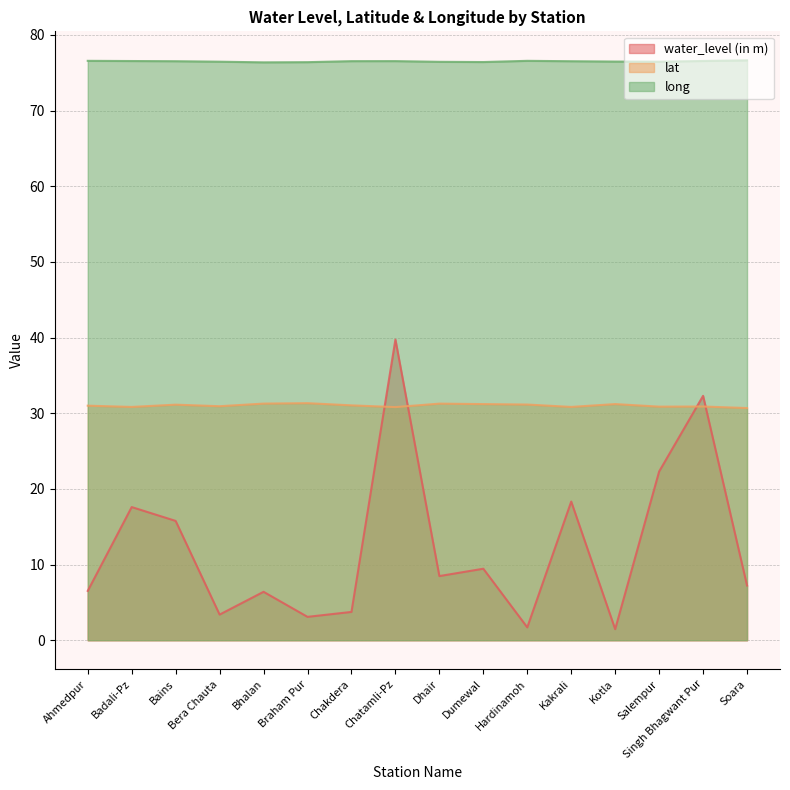

Reading right to left, transcribe all the data shown in this chart.

water_level (in m): 7.2	32.3	22.3	1.5	18.3	1.7	9.4	8.5	39.7	3.7	3.1	6.4	3.4	15.8	17.6	6.5
lat: 30.7	30.9	30.9	31.2	30.8	31.1	31.2	31.3	30.8	31.0	31.3	31.3	30.9	31.1	30.8	31.0
long: 76.6	76.6	76.5	76.5	76.5	76.6	76.4	76.4	76.5	76.5	76.4	76.4	76.5	76.5	76.5	76.6